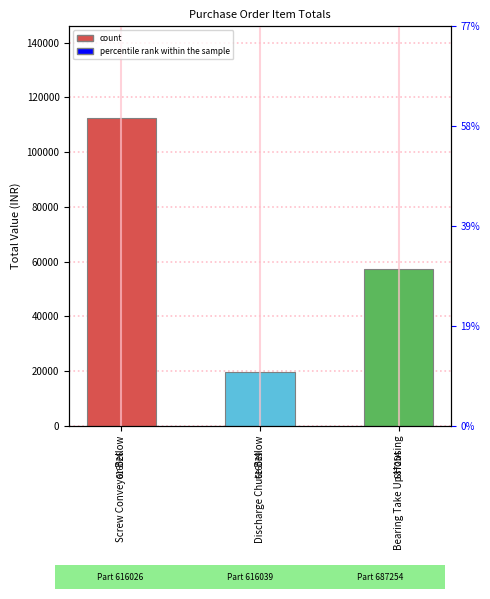

List the labels in order of value, smallest first.

Discharge Chute Bellow, Bearing Take Up Housing, Screw Conveyor Bellow